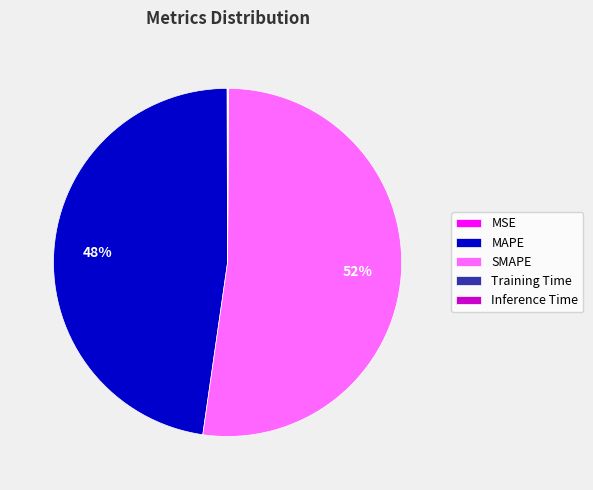

Combined, do SMAPE and MAPE account for over 50%?

Yes